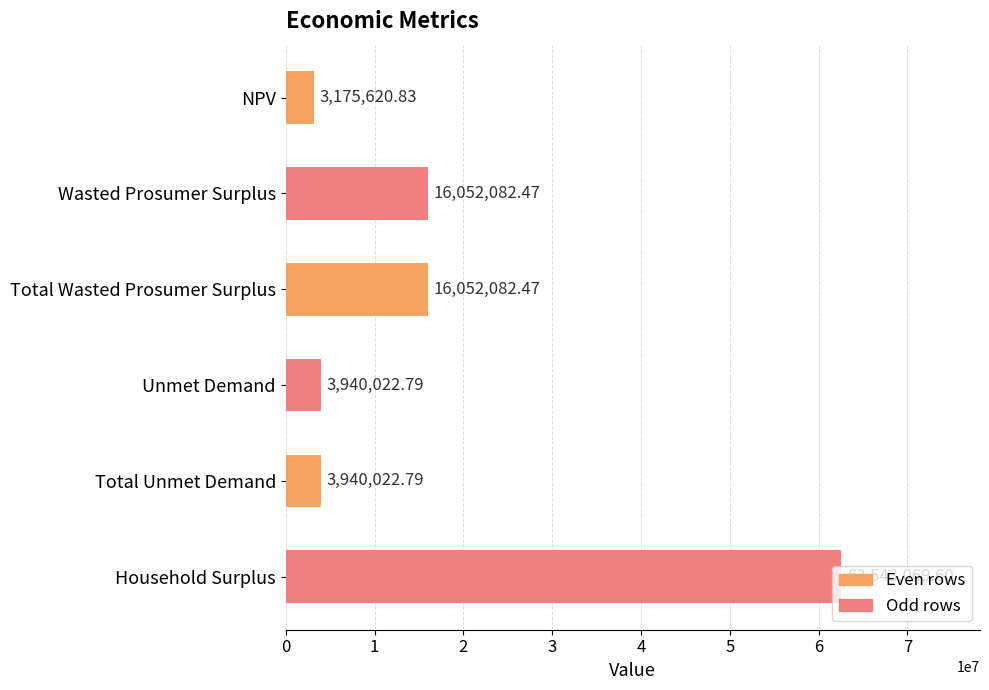

What is the greatest value displayed?

62543069.6